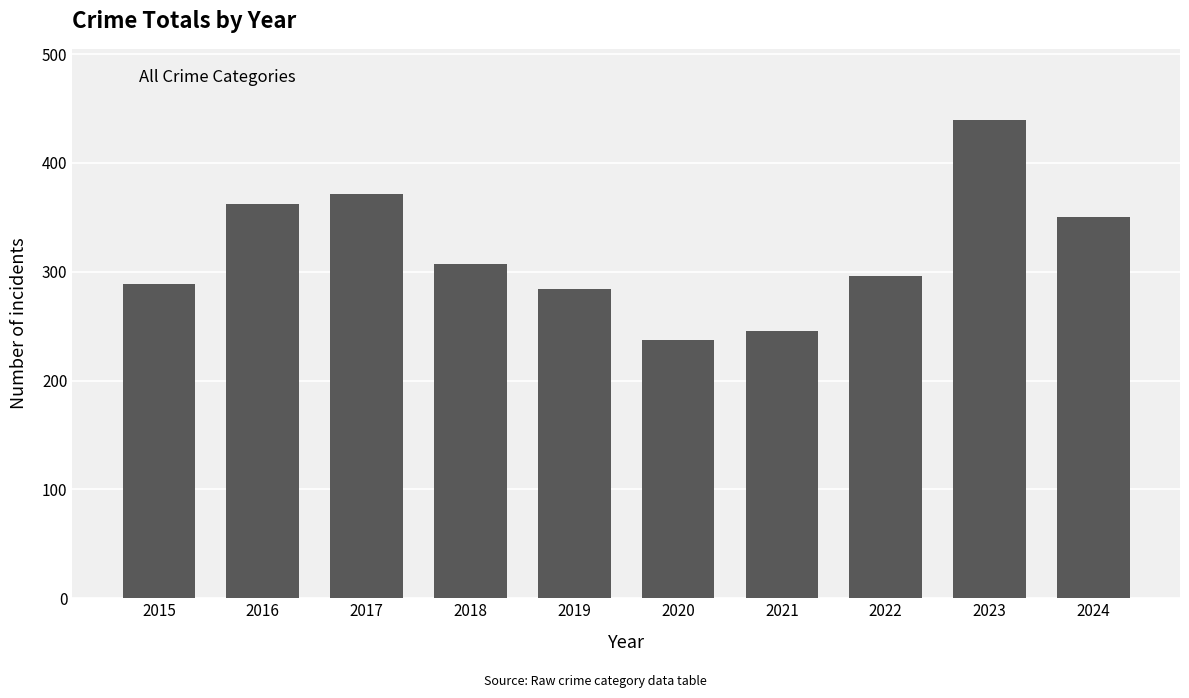

List the labels in order of value, largest first.

2023, 2017, 2016, 2024, 2018, 2022, 2015, 2019, 2021, 2020